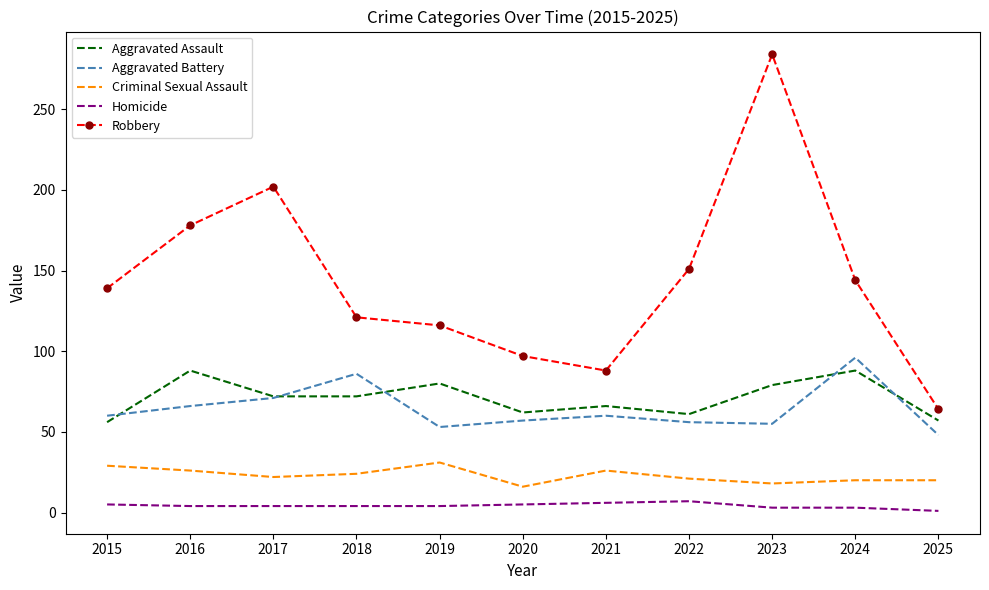

True or false: Aggravated Assault has a value of 79 at 2023.

True